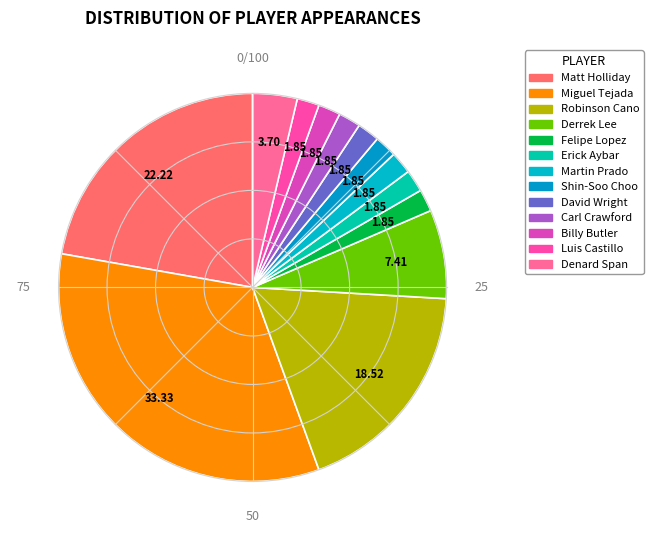

Is Derrek Lee the majority of the pie?

No